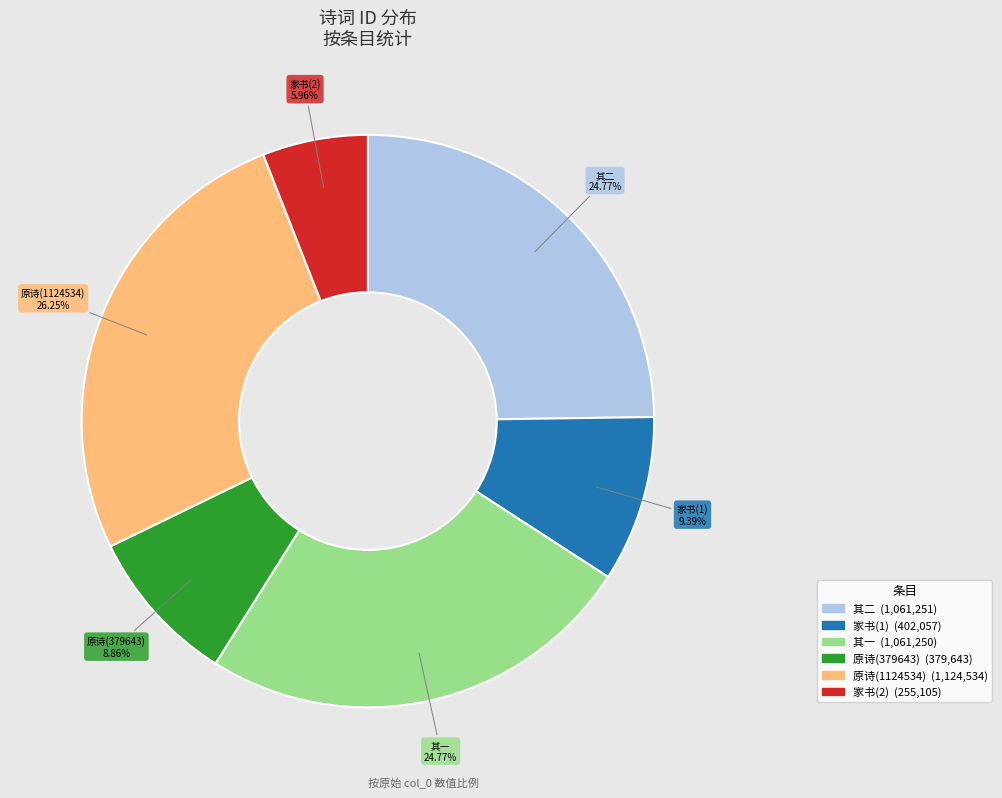

Does any single category account for the majority?

No